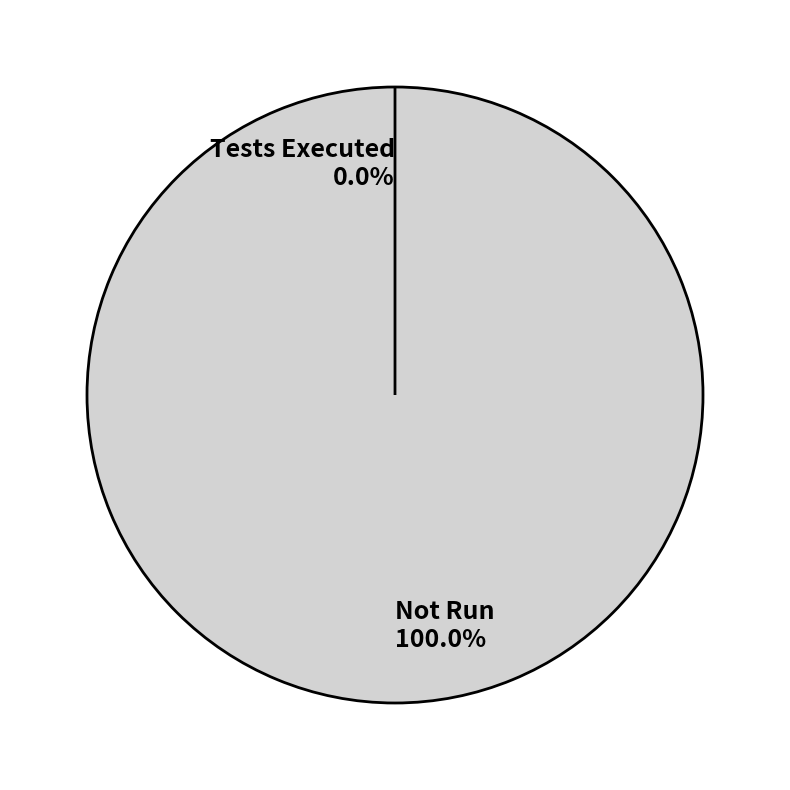

To the nearest percent, what is the average slice percentage?

50%